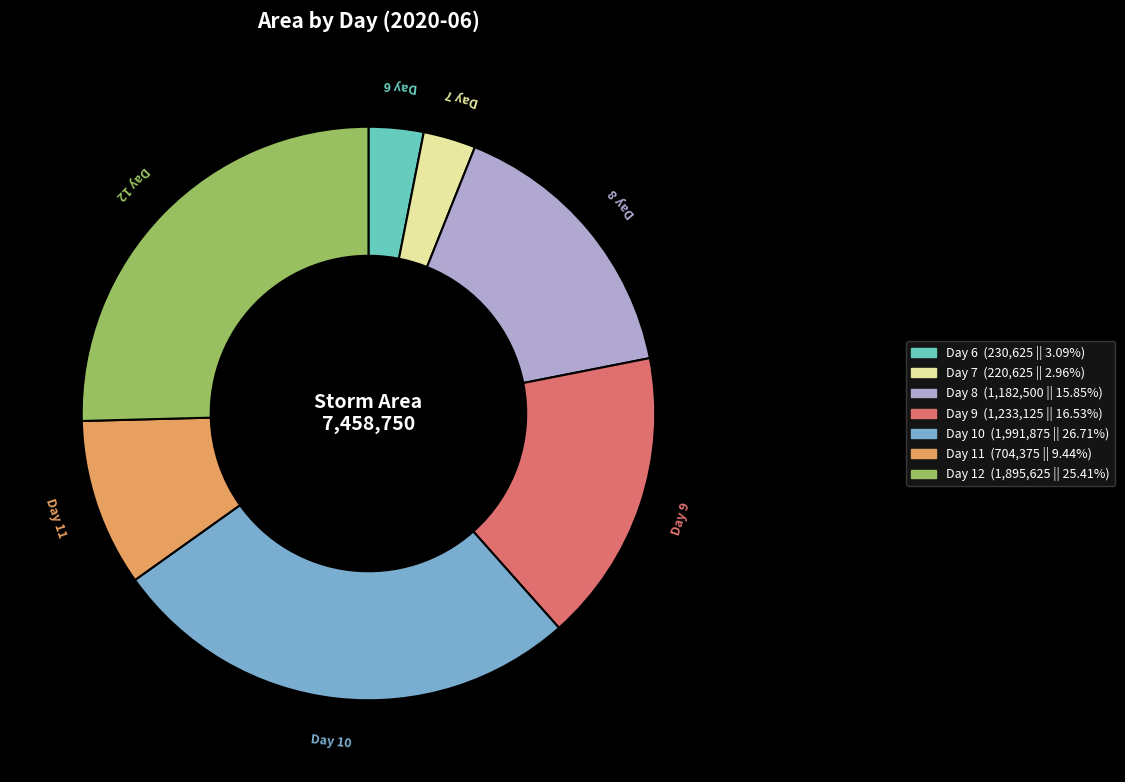

Is there a majority slice in this chart?

No